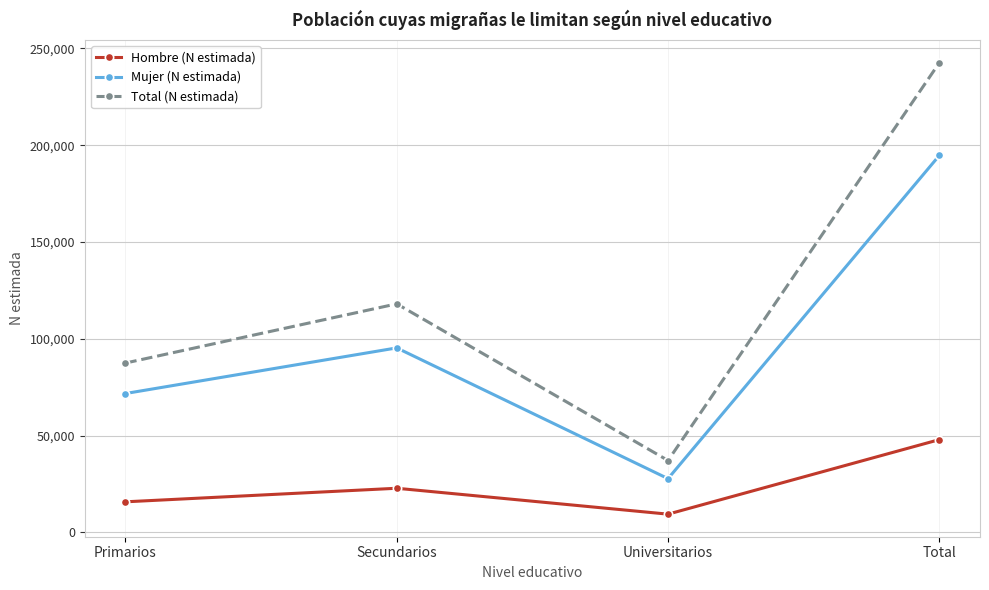

At Secundarios, list the series in order from largest to smallest.

Total (N estimada), Mujer (N estimada), Hombre (N estimada)